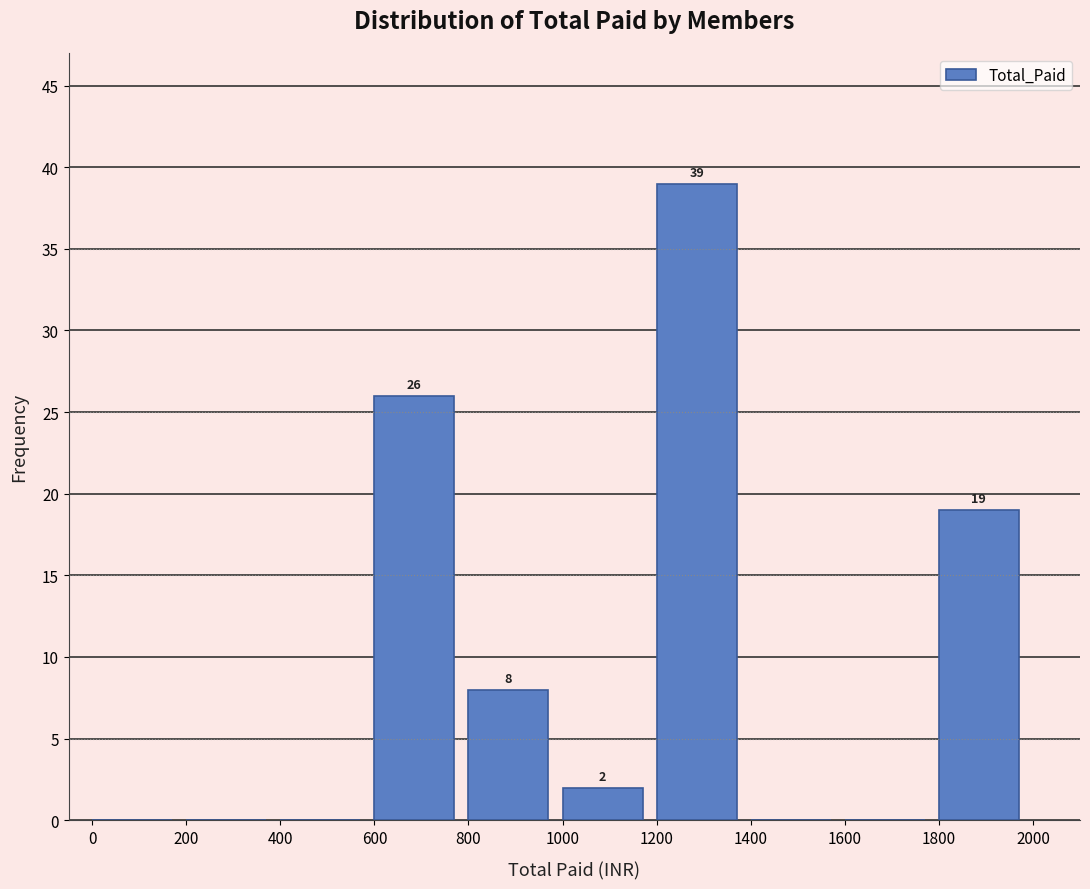

Which range on the x-axis has the tallest bar?

1200 to 1400